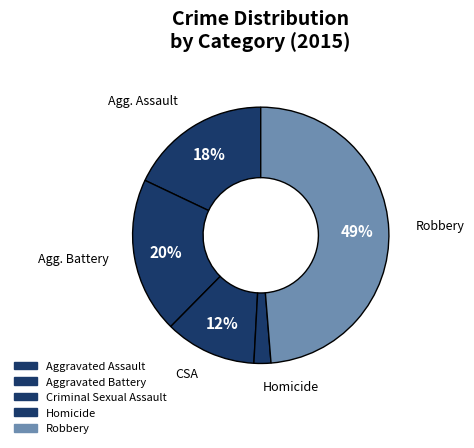

Rank the categories by value from highest to lowest.

Robbery, Aggravated Battery, Aggravated Assault, Criminal Sexual Assault, Homicide